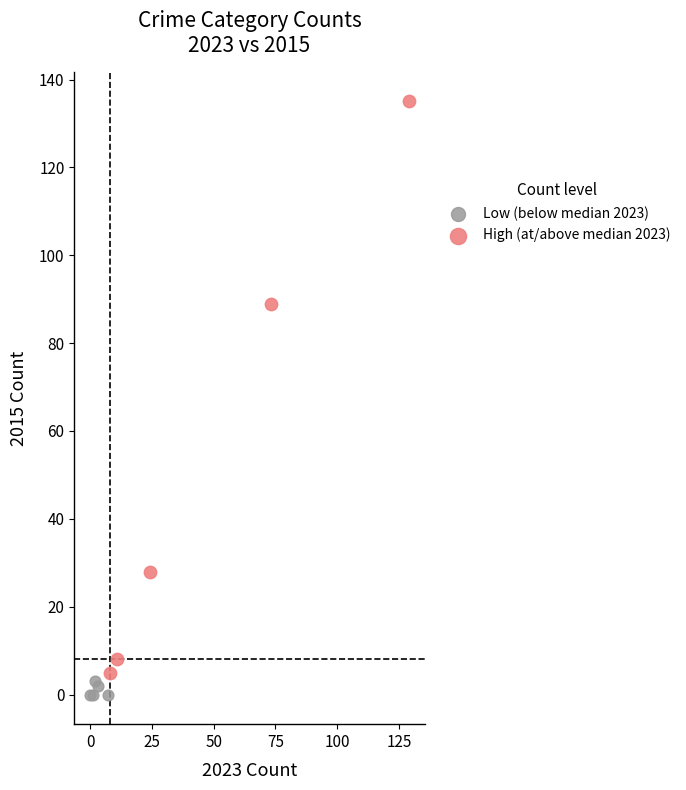

Which series reaches the maximum Y coordinate?

High (at/above median 2023)